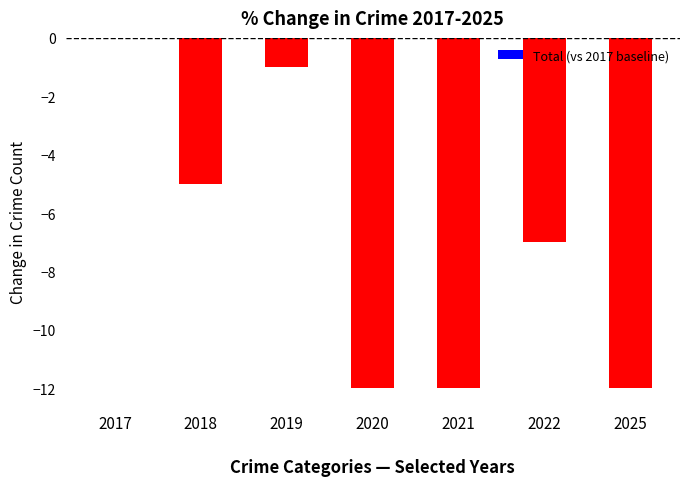

Is it true that the value at 2025 is -12?

True